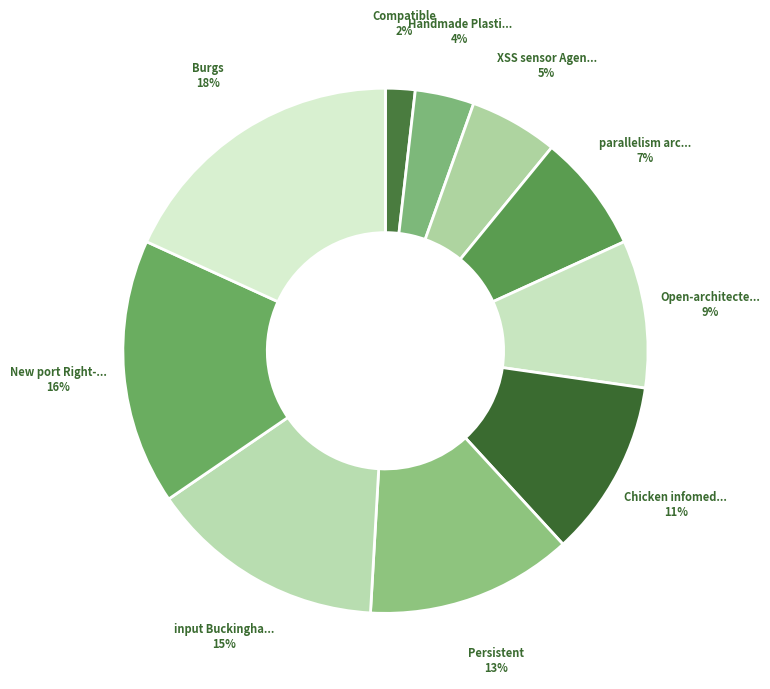

How many slices are in this pie chart?

10